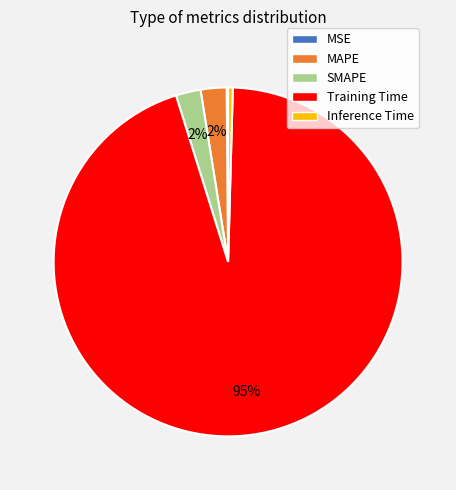

Between MAPE and Inference Time, which is larger?

MAPE